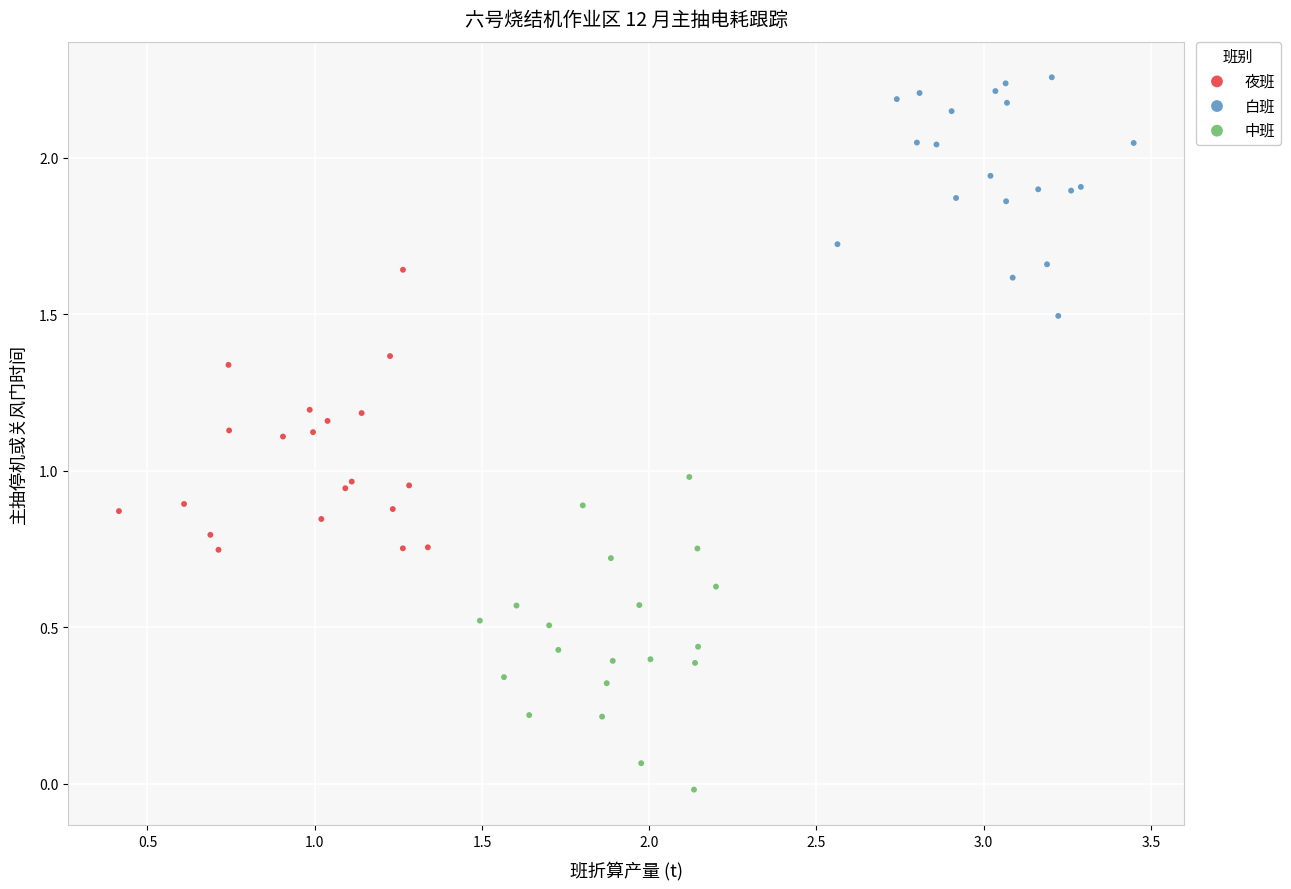

Which series contains the highest Y value?

白班